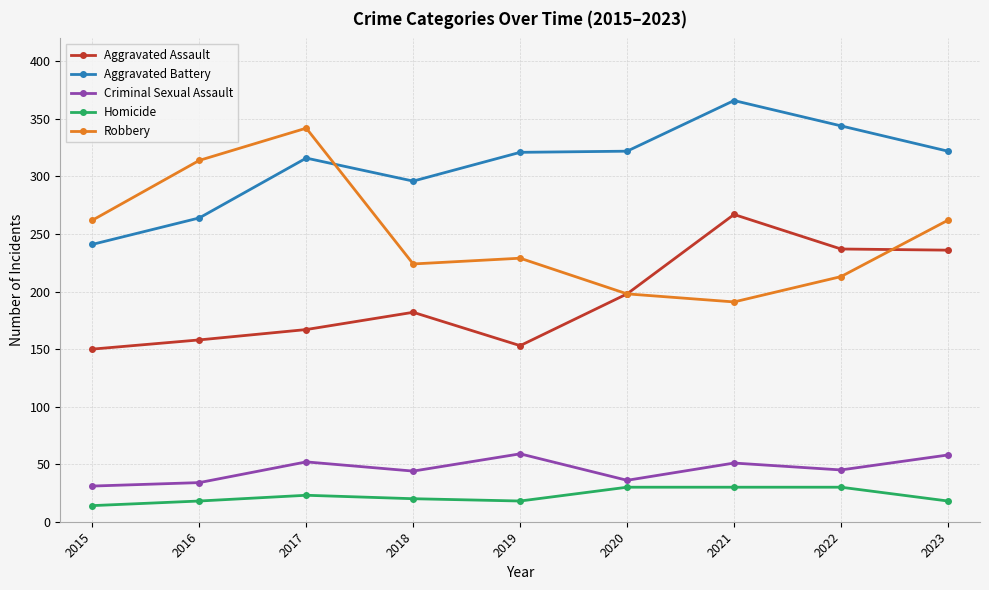

At which label is Aggravated Assault closest to 208?

2020